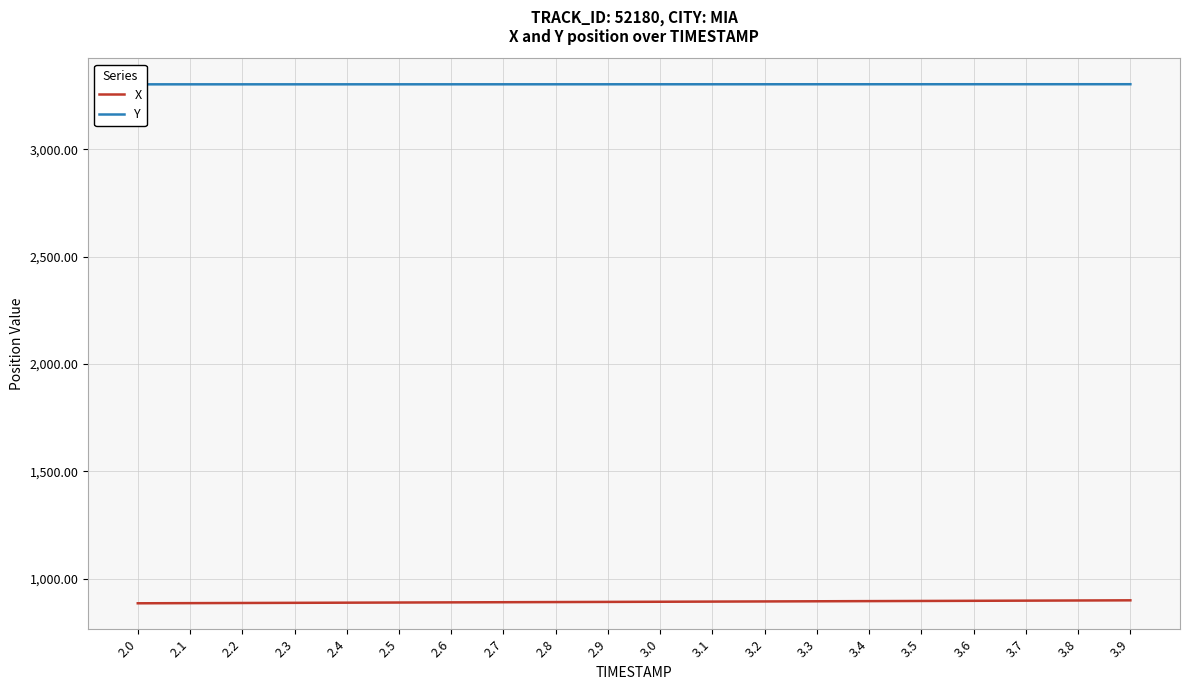

What is the greatest value displayed?

3303.5